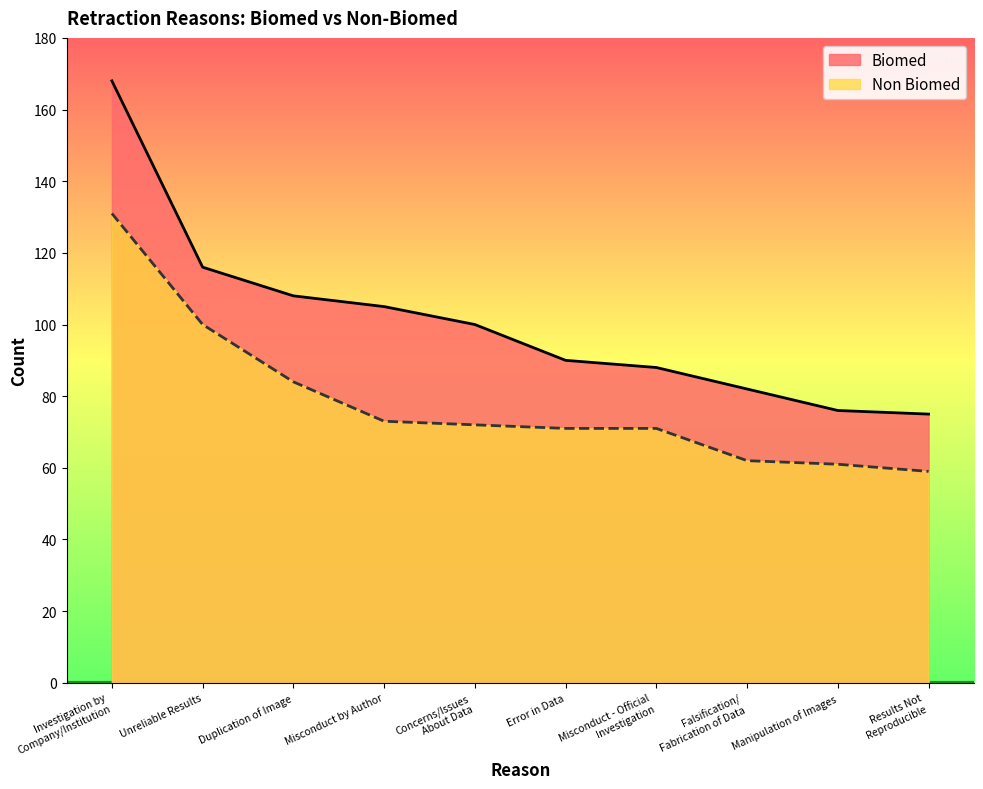

What is the label of the 1st point from the right?

Results Not
Reproducible